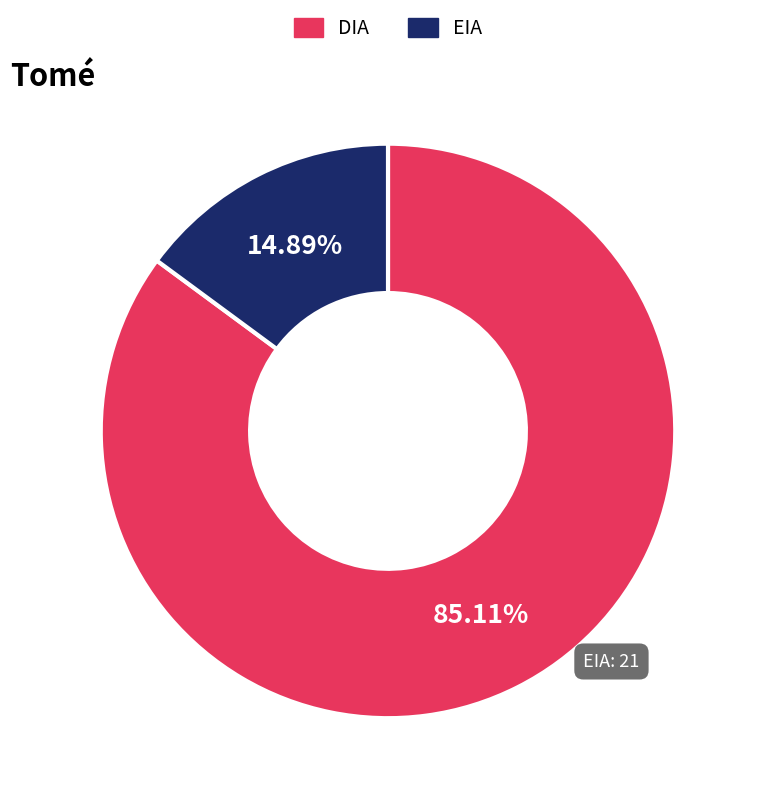

How many segments does this pie chart have?

2